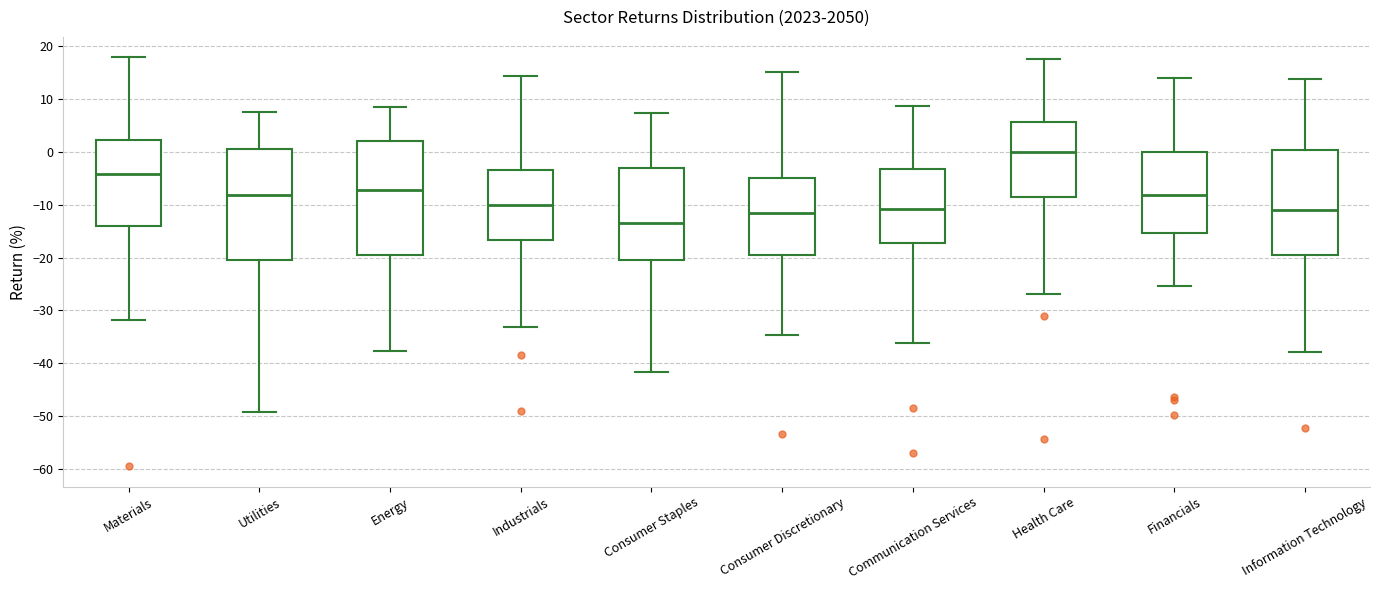

Reading left to right, read every box against the y-axis: the position of its median line, the range the box covers, and the ends of its whiskers. The values are not printed on the chart, so give them approximately, as read against the axis.

Materials: median -4, box -14 to 2, whiskers -32 to 18
Utilities: median -8, box -20 to 1, whiskers -49 to 8
Energy: median -7, box -20 to 2, whiskers -38 to 9
Industrials: median -10, box -17 to -3, whiskers -33 to 14
Consumer Staples: median -13, box -21 to -3, whiskers -42 to 7
Consumer Discretionary: median -12, box -20 to -5, whiskers -35 to 15
Communication Services: median -11, box -17 to -3, whiskers -36 to 9
Health Care: median 0, box -9 to 6, whiskers -27 to 18
Financials: median -8, box -15 to 0, whiskers -25 to 14
Information Technology: median -11, box -20 to 0, whiskers -38 to 14